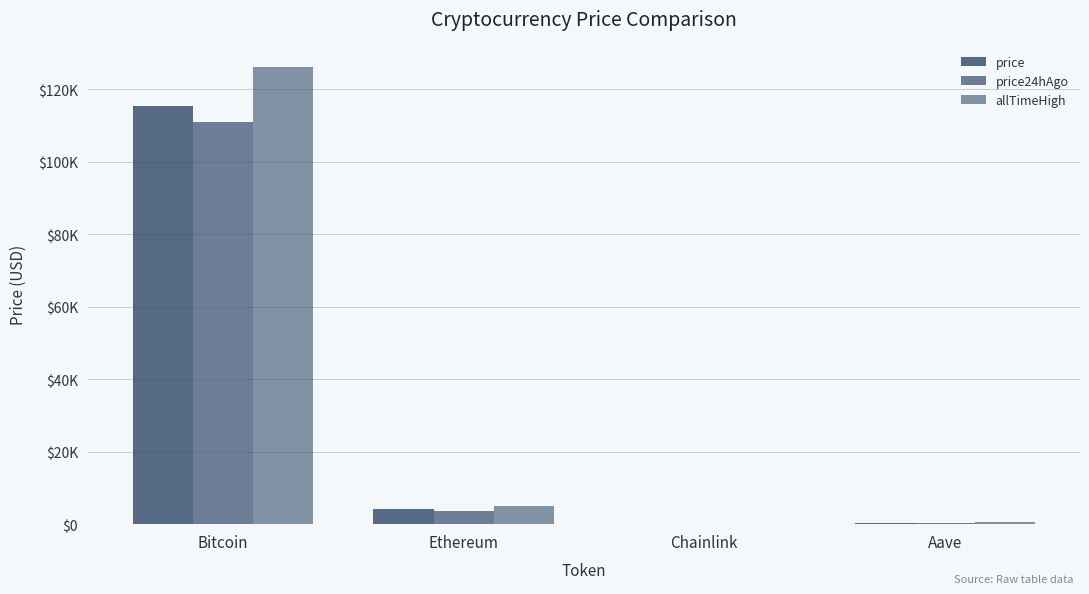

What is the maximum value for price24hAgo?

111102.0